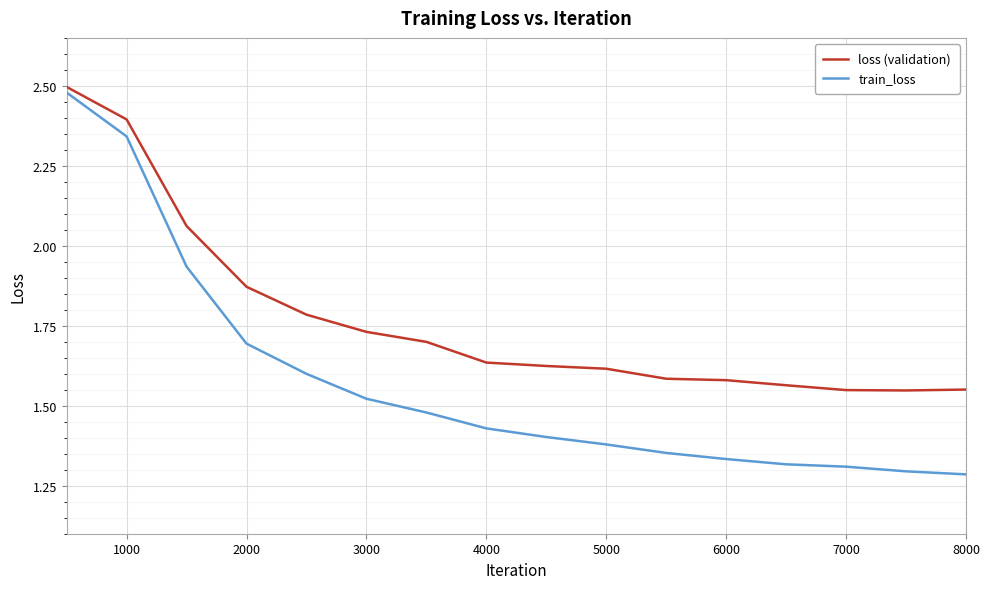

What is the difference between the maximum and minimum values in the train_loss series?

1.2